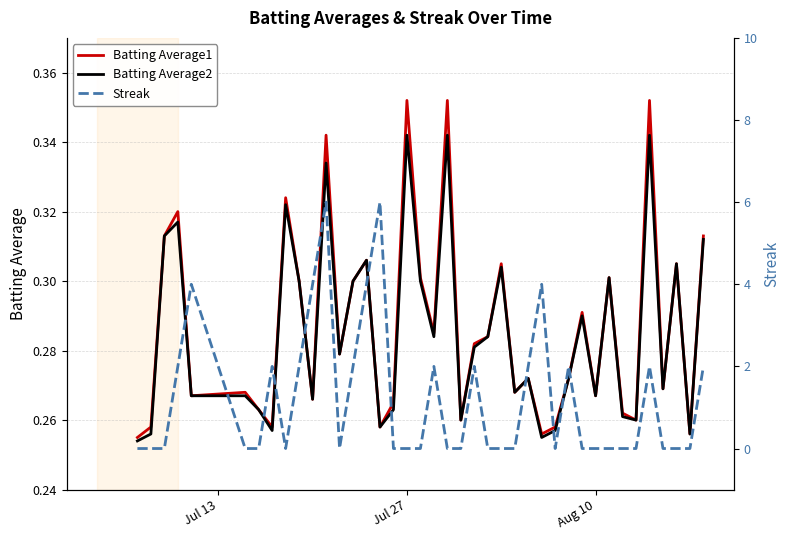

True or false: Batting Average1 has more than 0 interior local peaks.

True